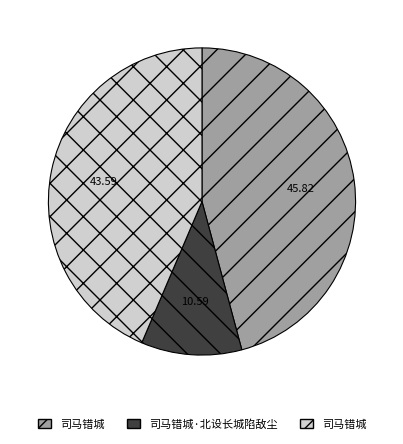

Is there a majority slice in this chart?

No